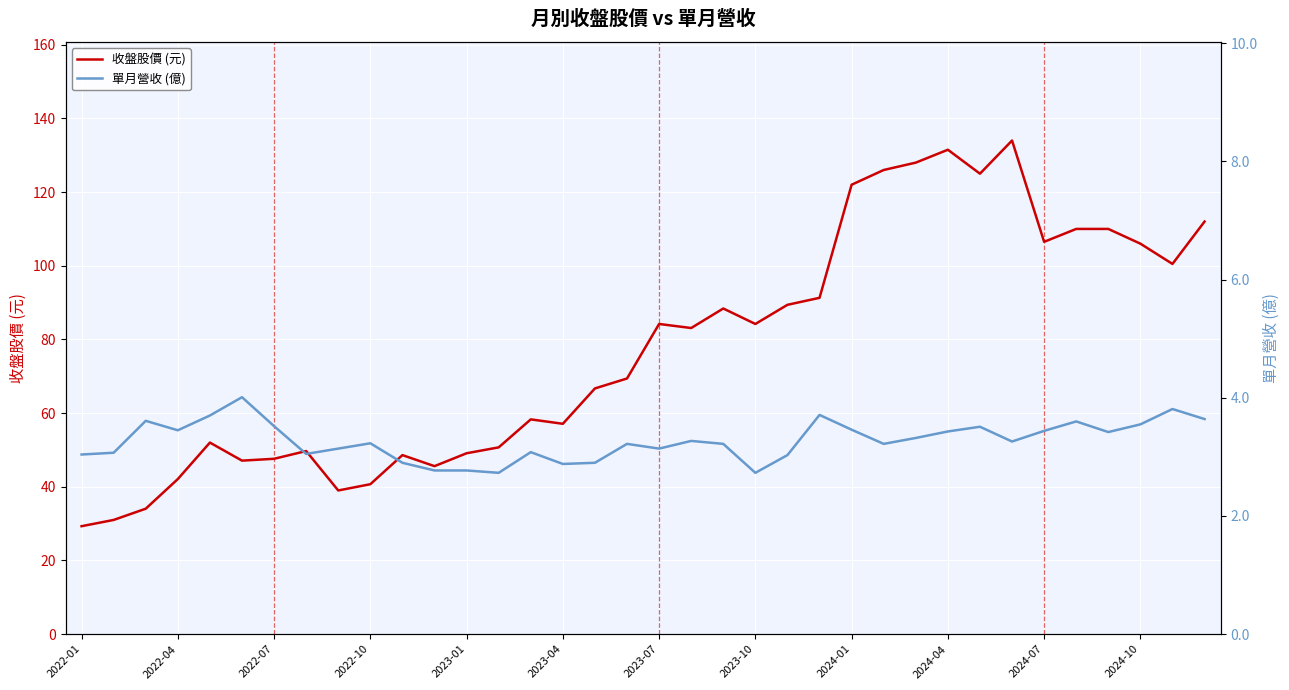

True or false: 單月營收 (億) and 收盤股價 (元) intersect in this chart.

False